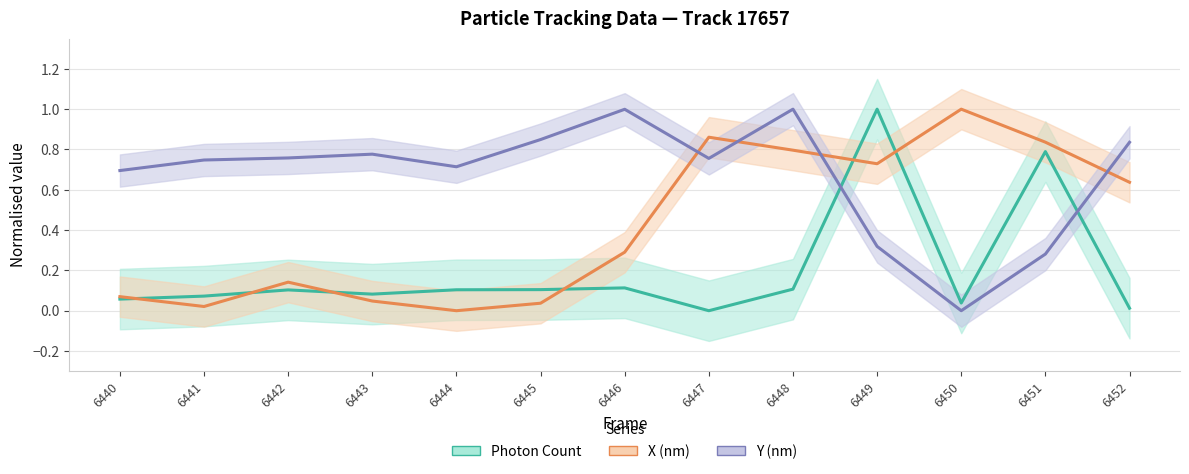

Which series has the widest spread of values?

Photon Count